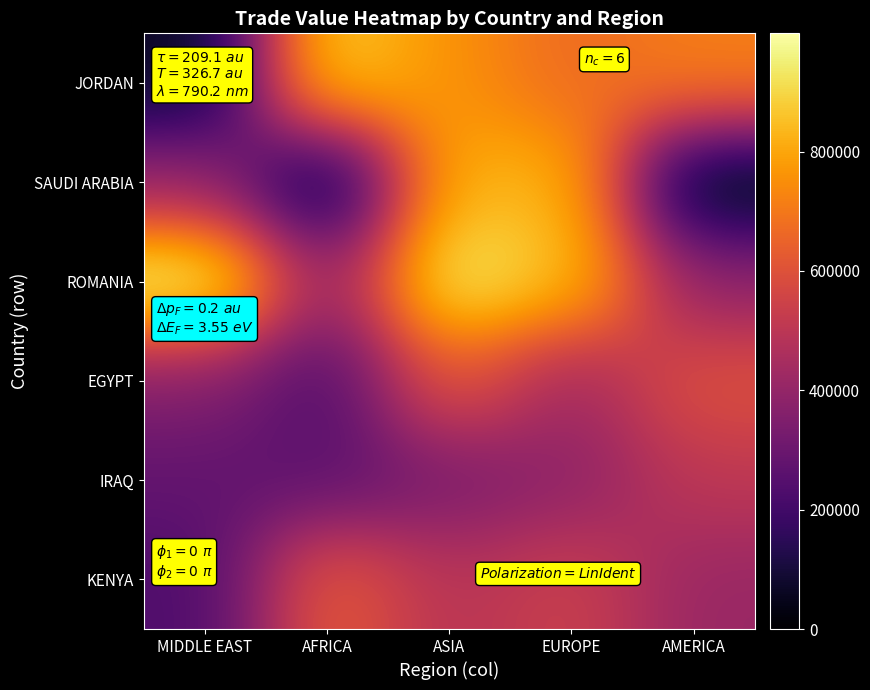

What is the total value across all series at MIDDLE EAST?

2324893